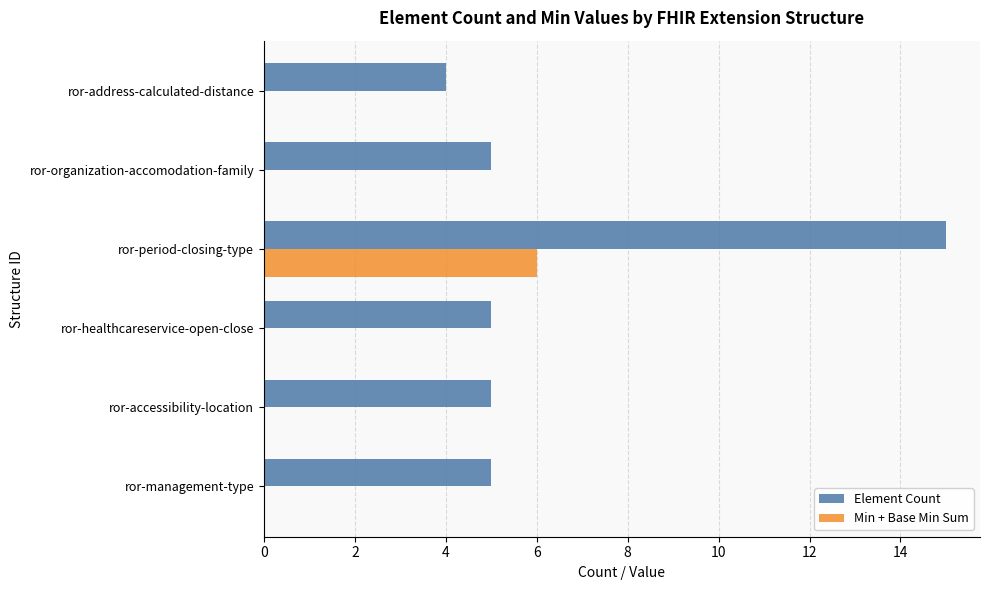

What is the sum of all Element Count values?

39